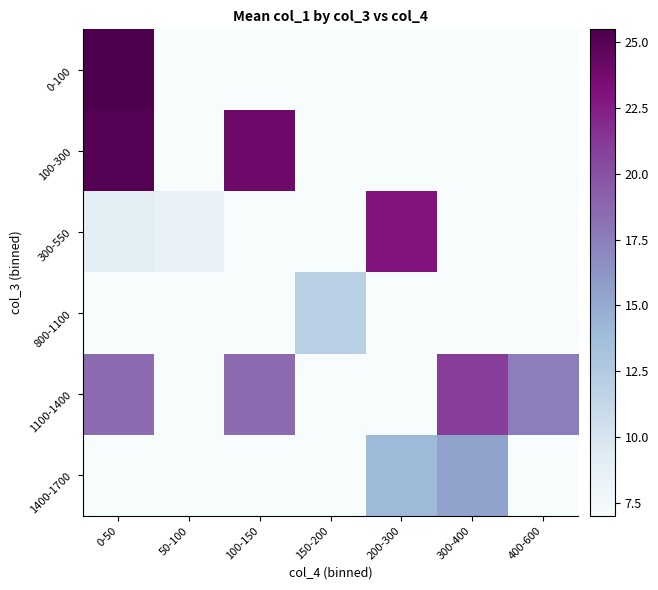

Reading left to right, transcribe all the data shown in this chart.

0-100: 0-50=25.5	50-100=0.0	100-150=0.0	150-200=0.0	200-300=0.0	300-400=0.0	400-600=0.0
100-300: 0-50=25.0	50-100=0.0	100-150=24.0	150-200=0.0	200-300=0.0	300-400=0.0	400-600=0.0
300-550: 0-50=9.0	50-100=8.5	100-150=0.0	150-200=7.0	200-300=23.0	300-400=0.0	400-600=0.0
800-1100: 0-50=0.0	50-100=0.0	100-150=0.0	150-200=12.0	200-300=0.0	300-400=0.0	400-600=0.0
1100-1400: 0-50=18.5	50-100=0.0	100-150=18.5	150-200=0.0	200-300=0.0	300-400=21.0	400-600=17.5
1400-1700: 0-50=0.0	50-100=0.0	100-150=0.0	150-200=0.0	200-300=14.0	300-400=15.5	400-600=0.0